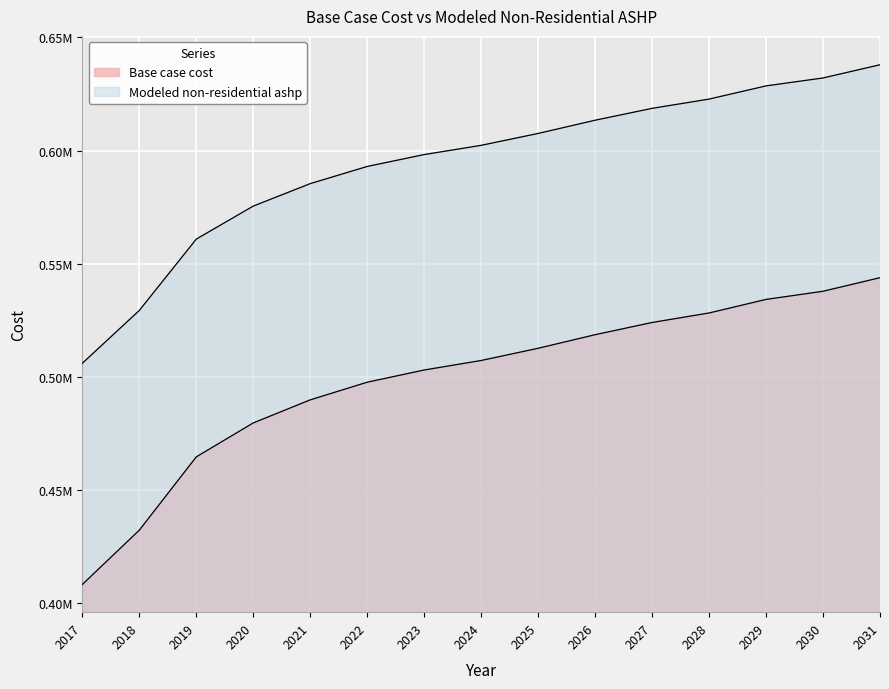

Which has a higher value, 2031 or 2023?

2031